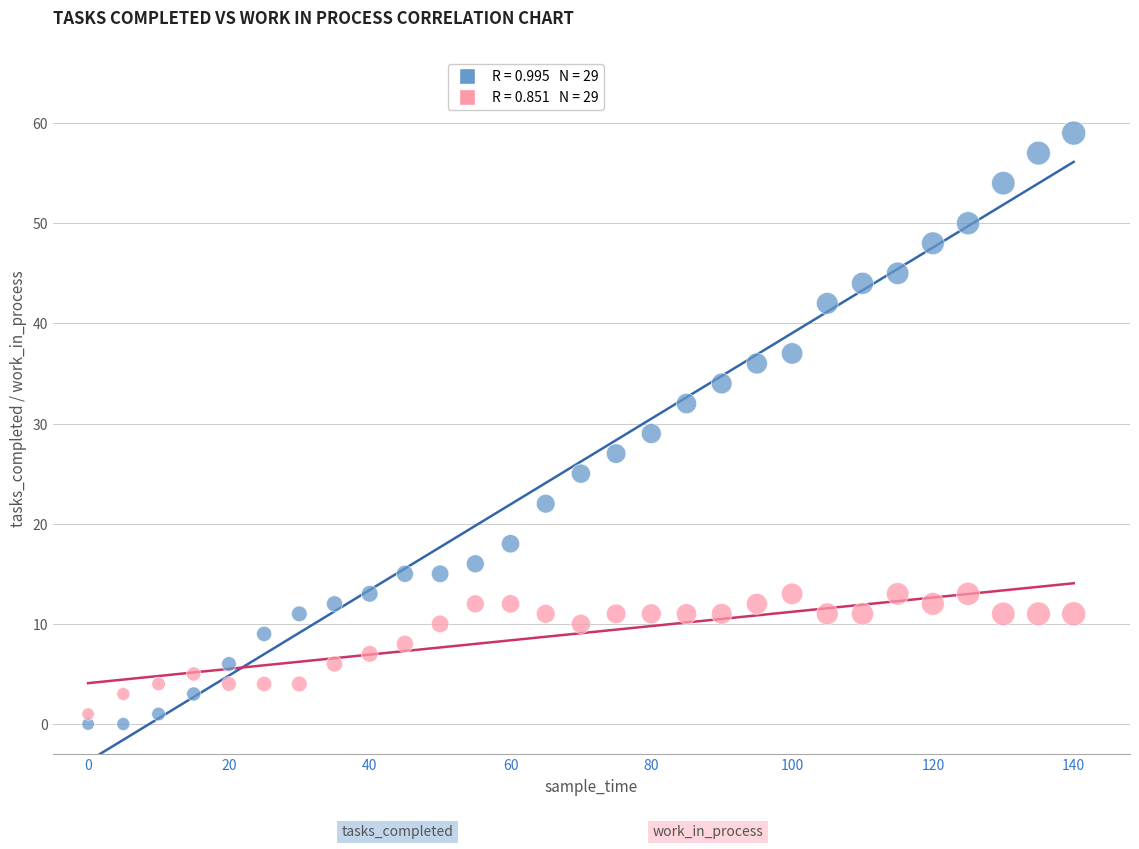

Across all data points, what is the range of X values (max minus min)?

140